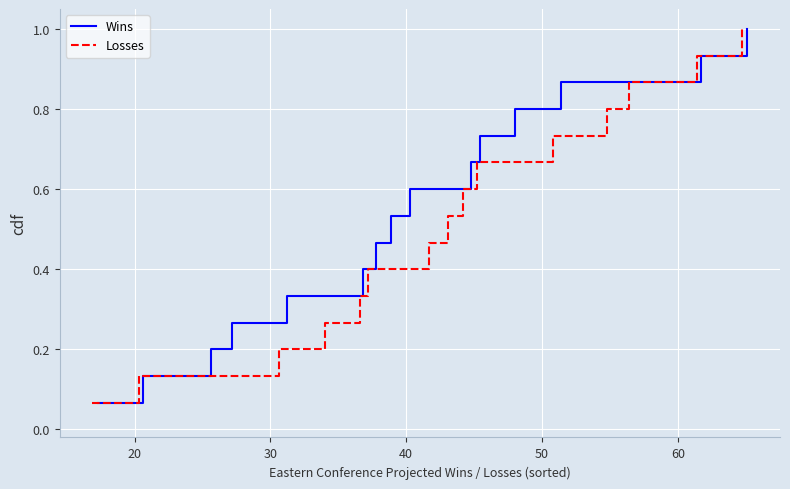

What is the difference between the second highest and second lowest values in the Losses series?

0.8